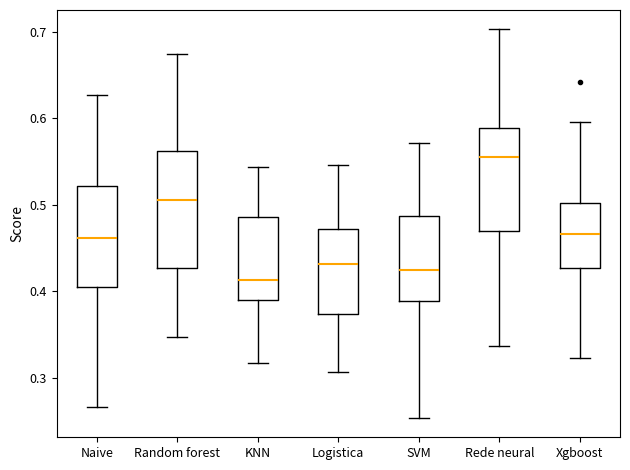

Where is the upper edge of the box for KNN on the y-axis? The values are not printed on the chart, so give them approximately, as read against the axis.

0.49